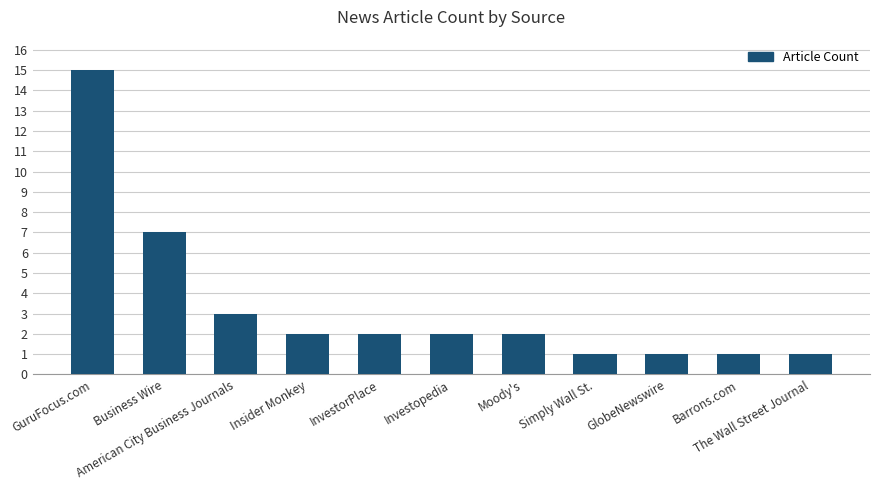

What is the sum of all values?

37